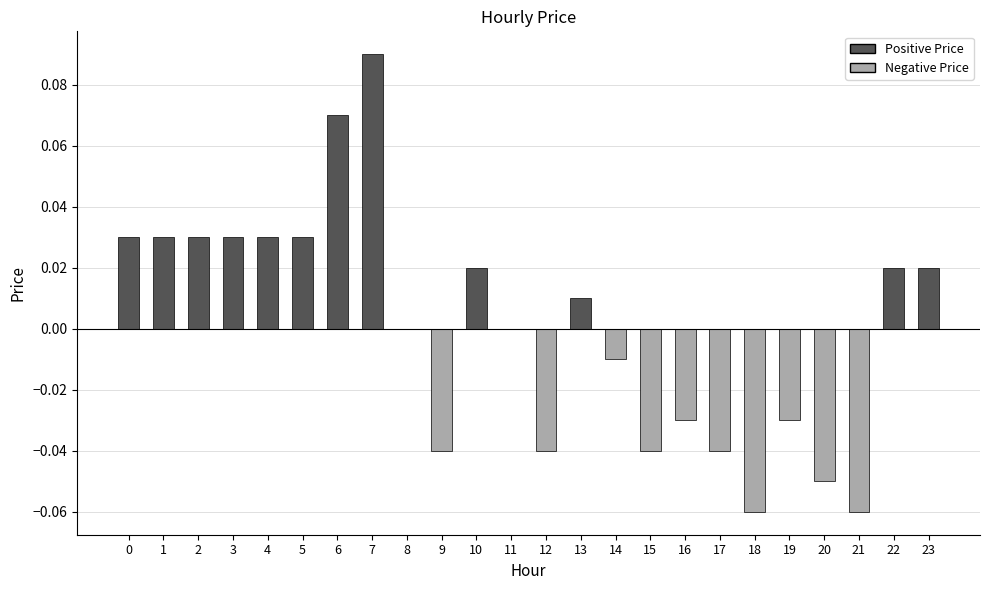

Which category has the highest value across all series?

7